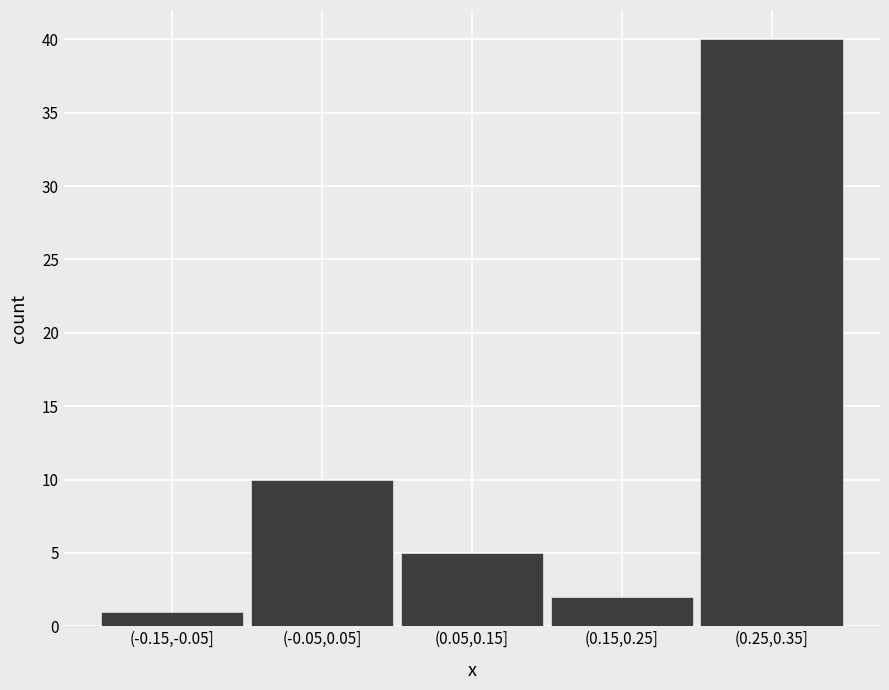

Reading left to right, what are all the values shown in this chart?

1	10	5	2	40